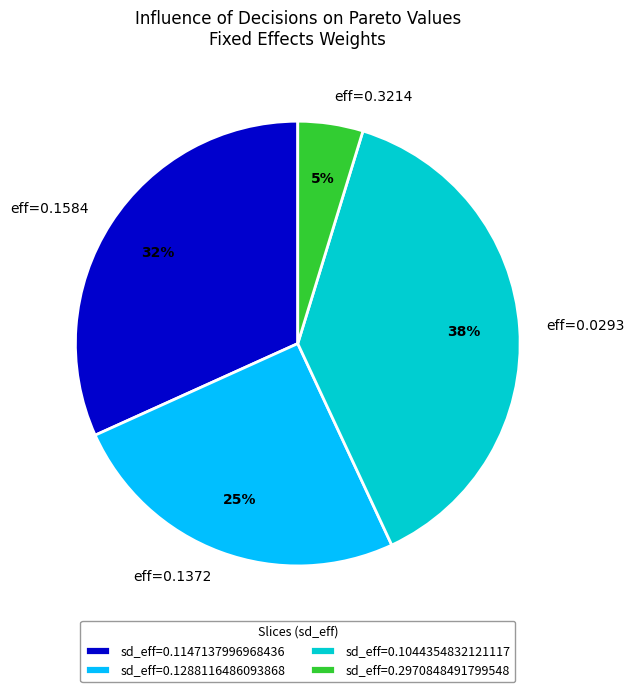

Combined, do eff=0.1372 and eff=0.3214 account for over 50%?

No